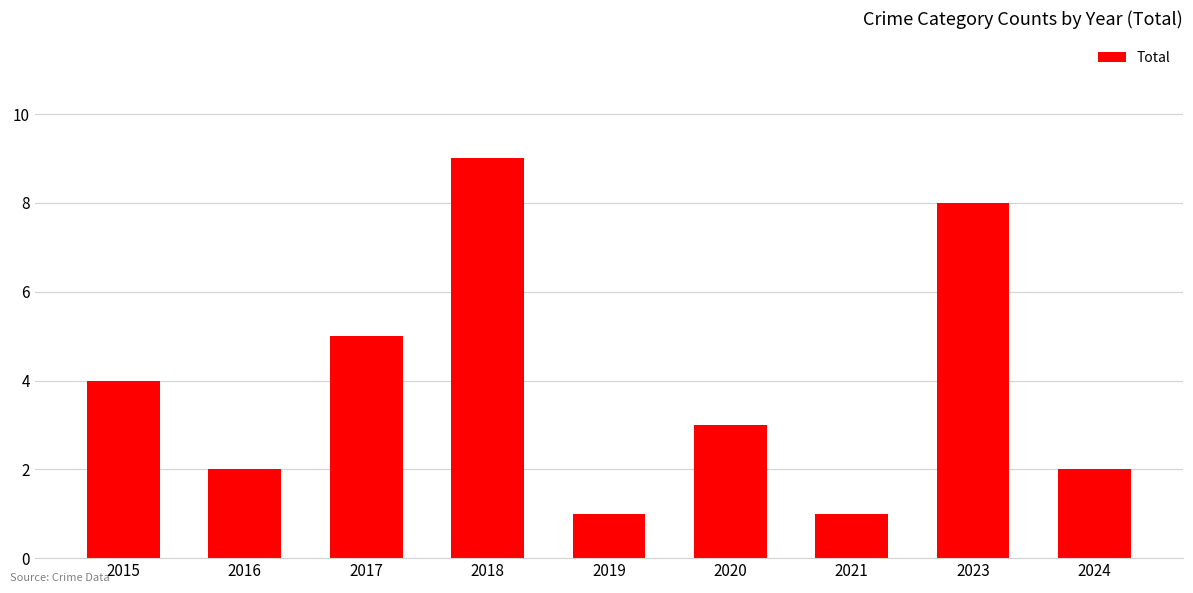

The value at 2020 is 3. True or false?

True